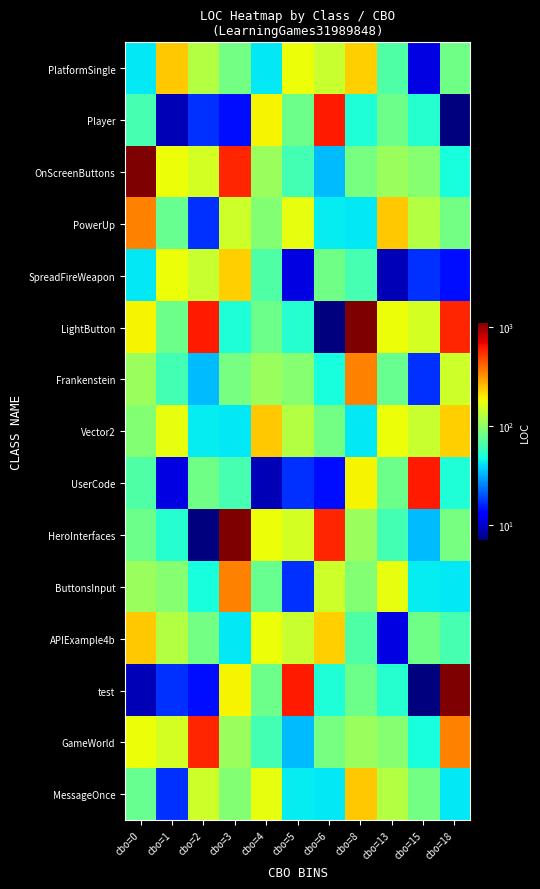

At cbo=18, list the series in order from smallest to largest.

Player, SpreadFireWeapon, ButtonsInput, MessageOnce, OnScreenButtons, UserCode, APIExample4b, PlatformSingle, PowerUp, HeroInterfaces, Frankenstein, Vector2, GameWorld, LightButton, test